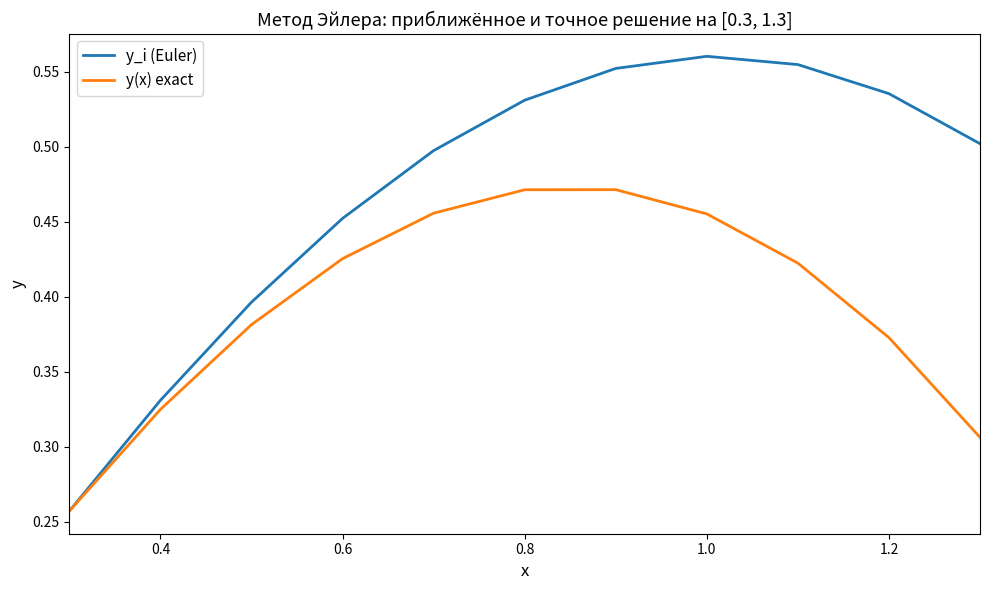

Which series has the largest total across all categories?

y_i (Euler)